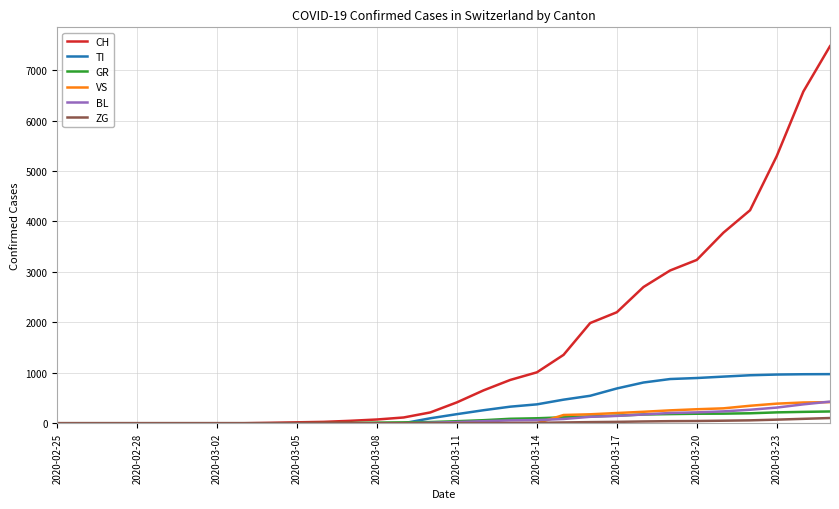

What is the greatest value displayed?

7474